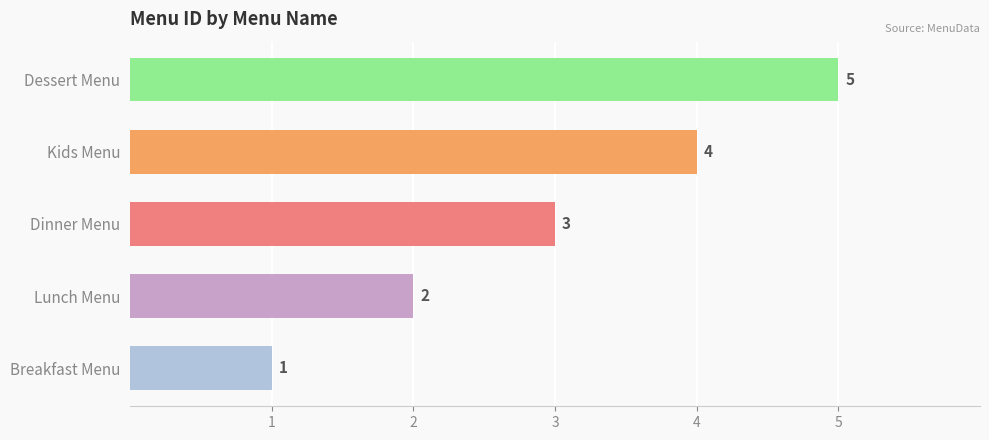

Between Dessert Menu and Kids Menu, which is larger?

Dessert Menu